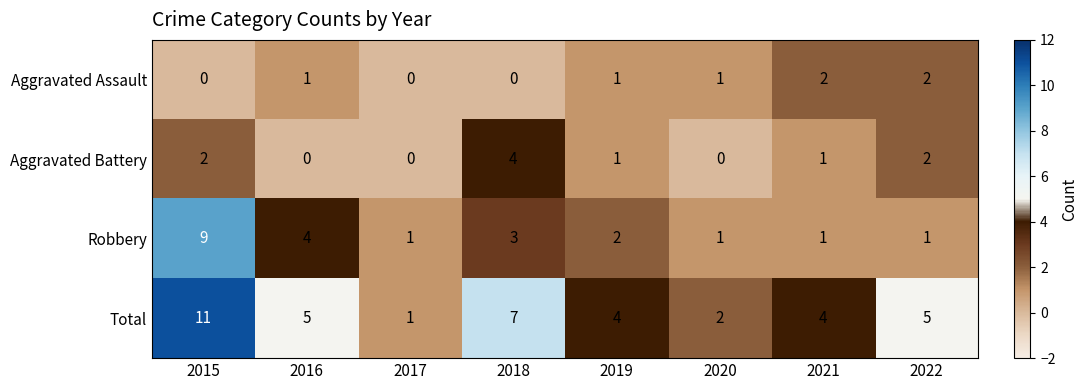

At how many categories does at least one series exceed 0?

8